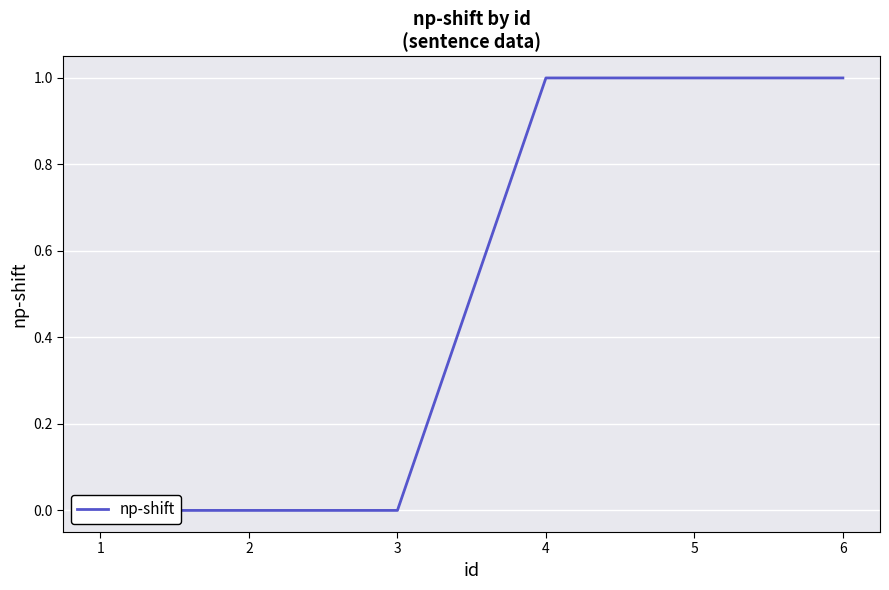

How many values are above zero?

3